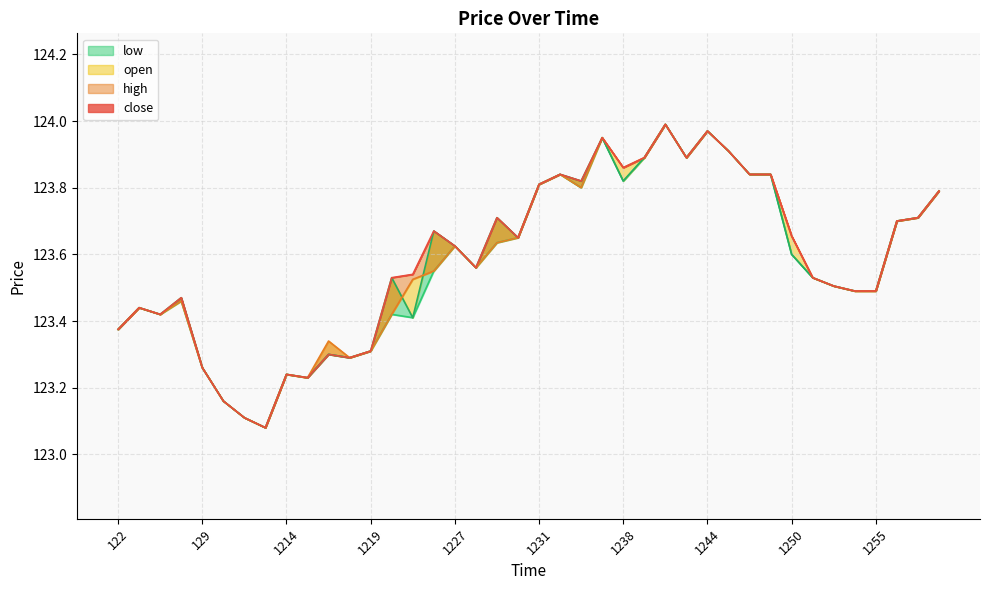

Reading right to left, what are all the values shown in this chart?

open: 123.8	123.7	123.7	123.5	123.5	123.5	123.5	123.7	123.8	123.8	123.9	124.0	123.9	124.0	123.9	123.9	124.0	123.8	123.8	123.8	123.7	123.6	123.6	123.6	123.5	123.5	123.4	123.3	123.3	123.3	123.2	123.2	123.1	123.1	123.2	123.3	123.5	123.4	123.4	123.4
high: 123.8	123.7	123.7	123.5	123.5	123.5	123.5	123.7	123.8	123.8	123.9	124.0	123.9	124.0	123.9	123.9	124.0	123.8	123.8	123.8	123.7	123.7	123.6	123.6	123.7	123.5	123.5	123.3	123.3	123.3	123.2	123.2	123.1	123.1	123.2	123.3	123.5	123.4	123.4	123.4
low: 123.8	123.7	123.7	123.5	123.5	123.5	123.5	123.6	123.8	123.8	123.9	124.0	123.9	124.0	123.9	123.8	124.0	123.8	123.8	123.8	123.7	123.6	123.6	123.6	123.5	123.4	123.4	123.3	123.3	123.3	123.2	123.2	123.1	123.1	123.2	123.3	123.5	123.4	123.4	123.4
close: 123.8	123.7	123.7	123.5	123.5	123.5	123.5	123.6	123.8	123.8	123.9	124.0	123.9	124.0	123.9	123.8	124.0	123.8	123.8	123.8	123.7	123.7	123.6	123.6	123.7	123.4	123.5	123.3	123.3	123.3	123.2	123.2	123.1	123.1	123.2	123.3	123.5	123.4	123.4	123.4